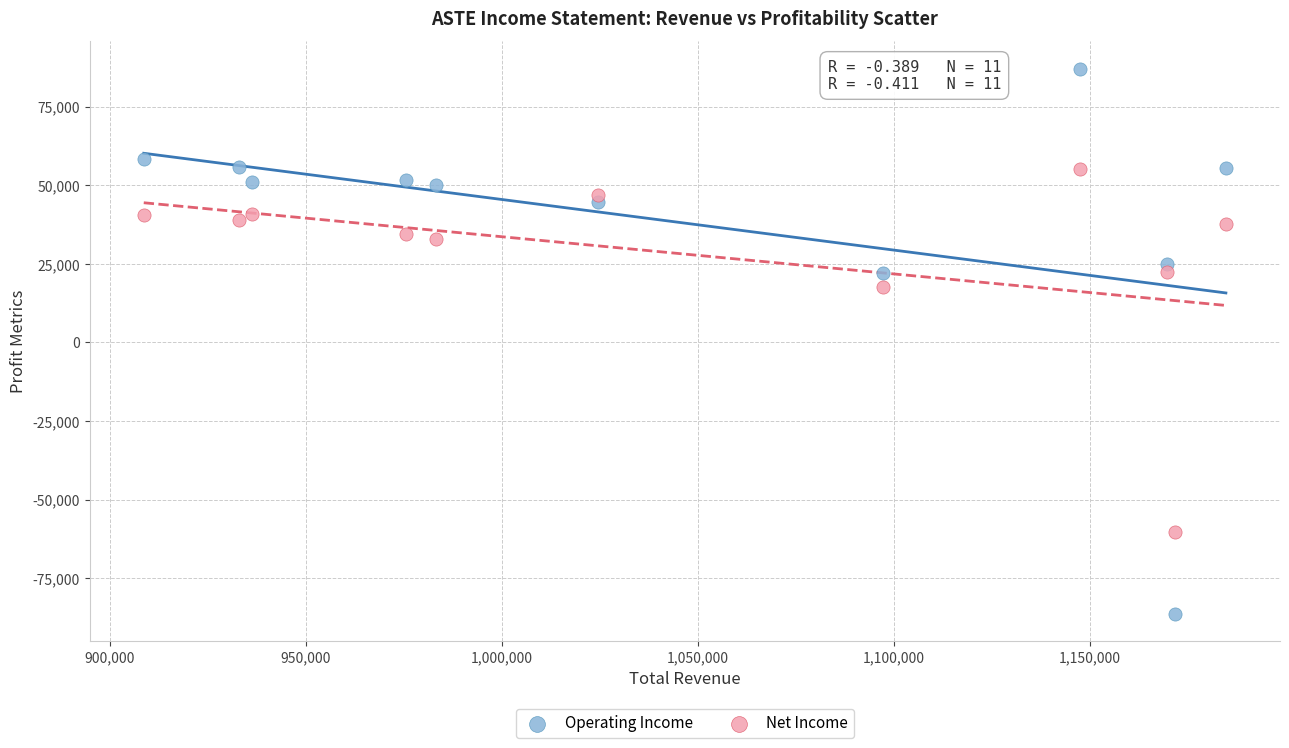

Which series reaches the minimum Y coordinate?

Operating Income